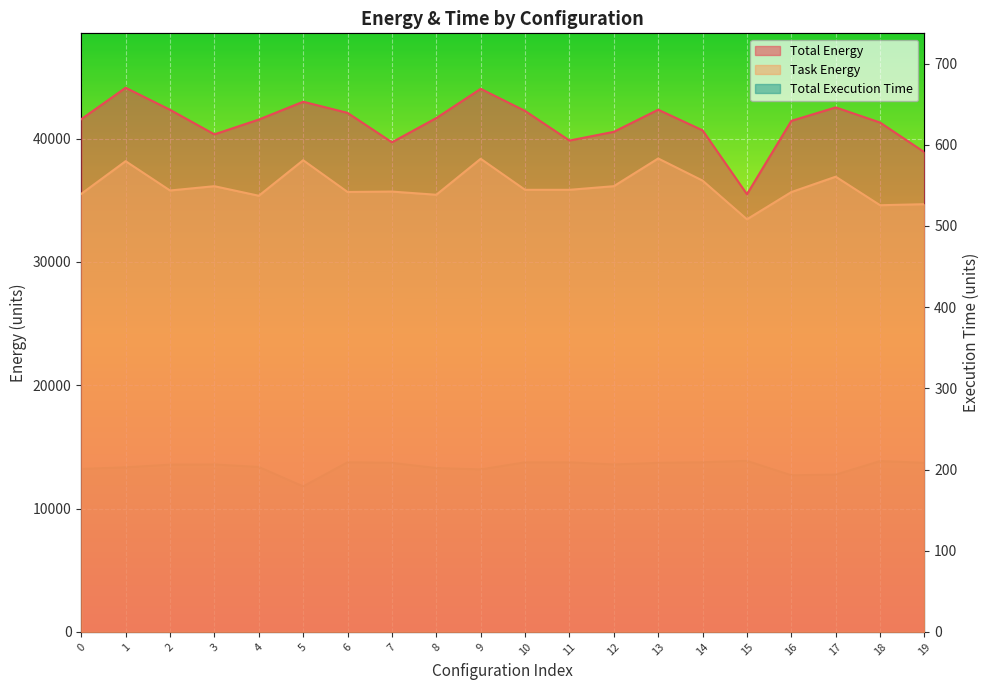

What is the spread (max minus min) of values at 2?

42137.4